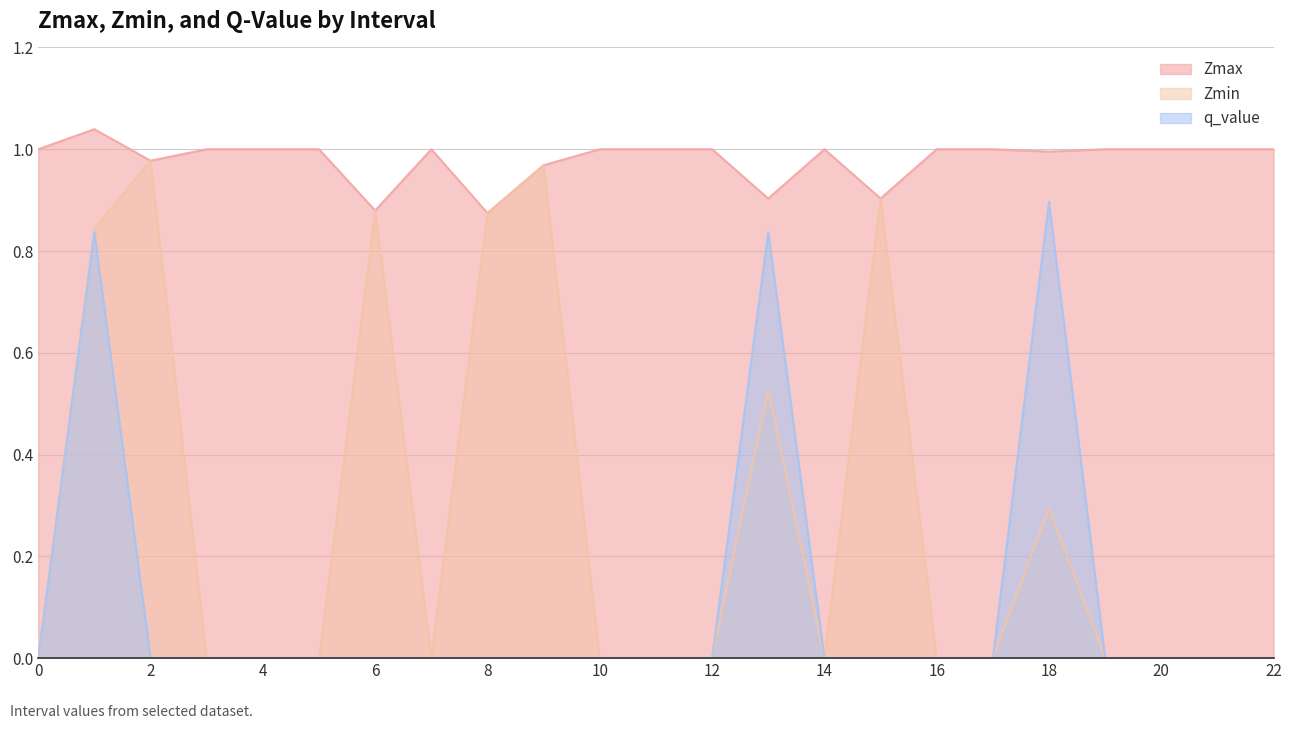

Which category has the highest value in the Zmin series?

2